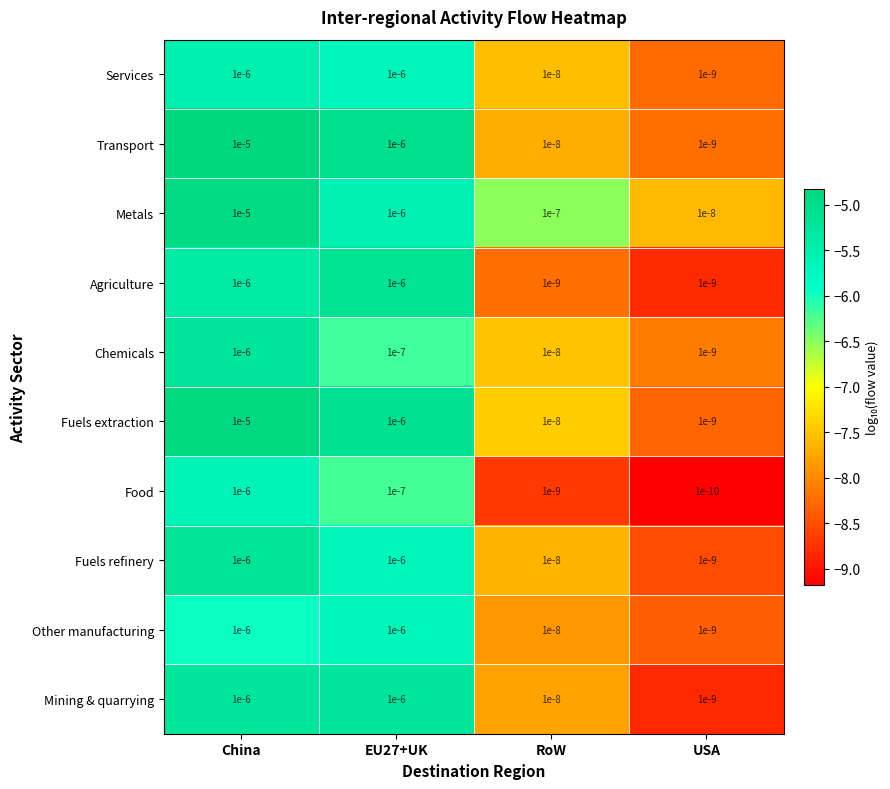

Which series has the largest total across all categories?

Metals